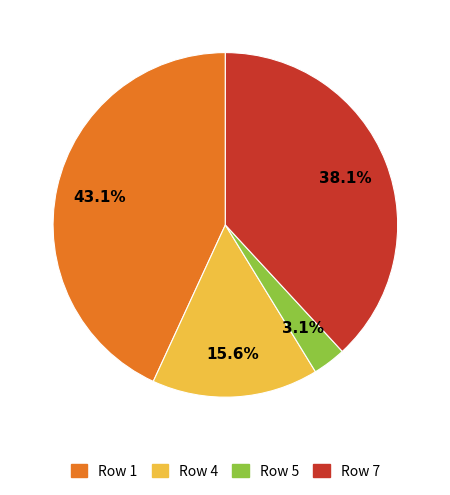

Count the number of slices in the pie.

4